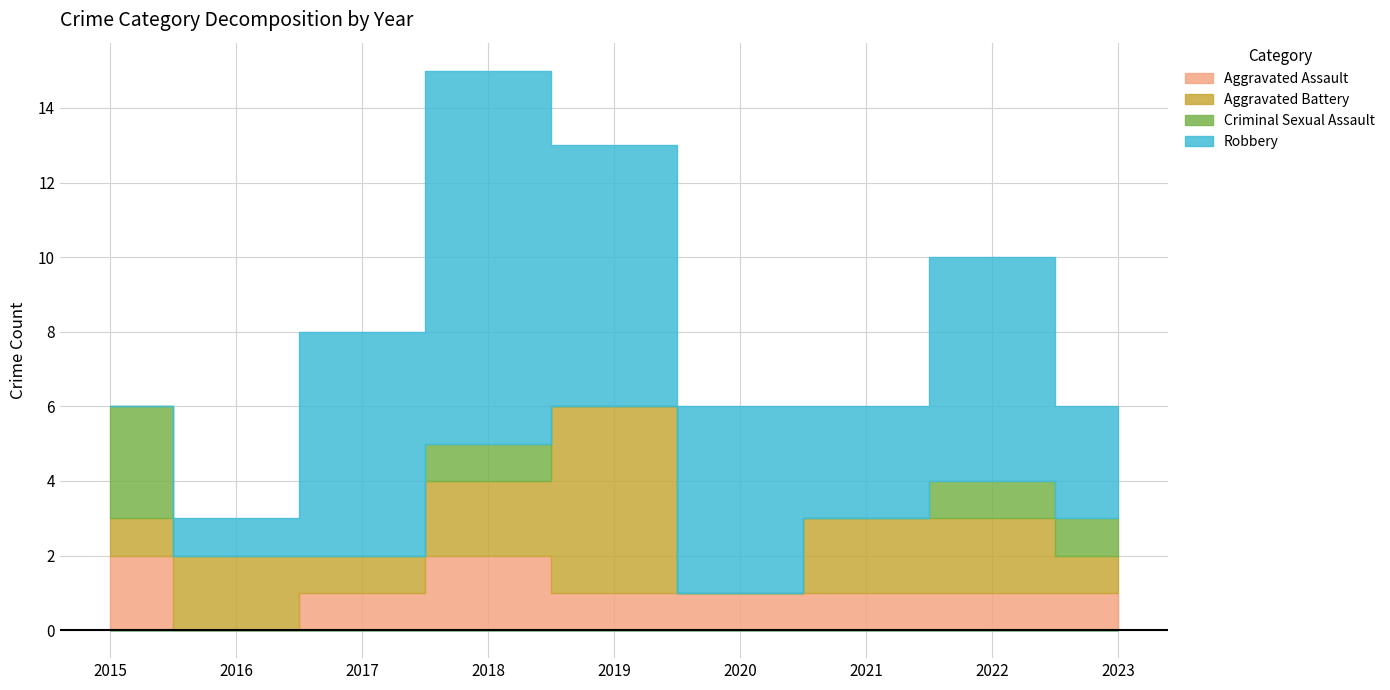

Count the number of data series in this chart.

4